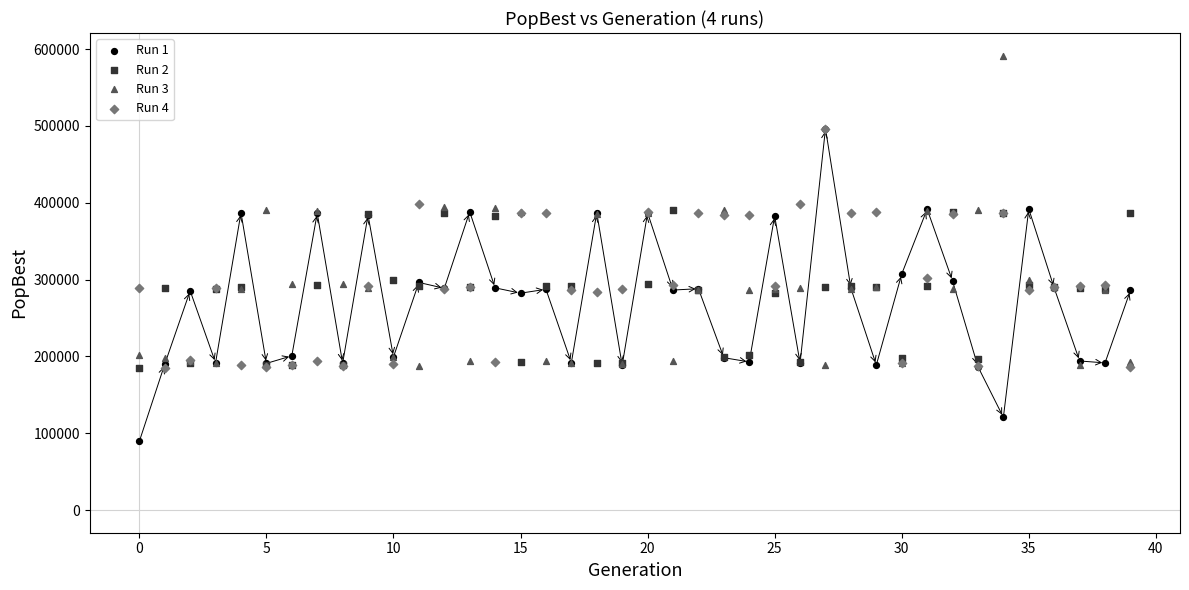

What are all the series names shown in the legend?

Run 1, Run 2, Run 3, Run 4